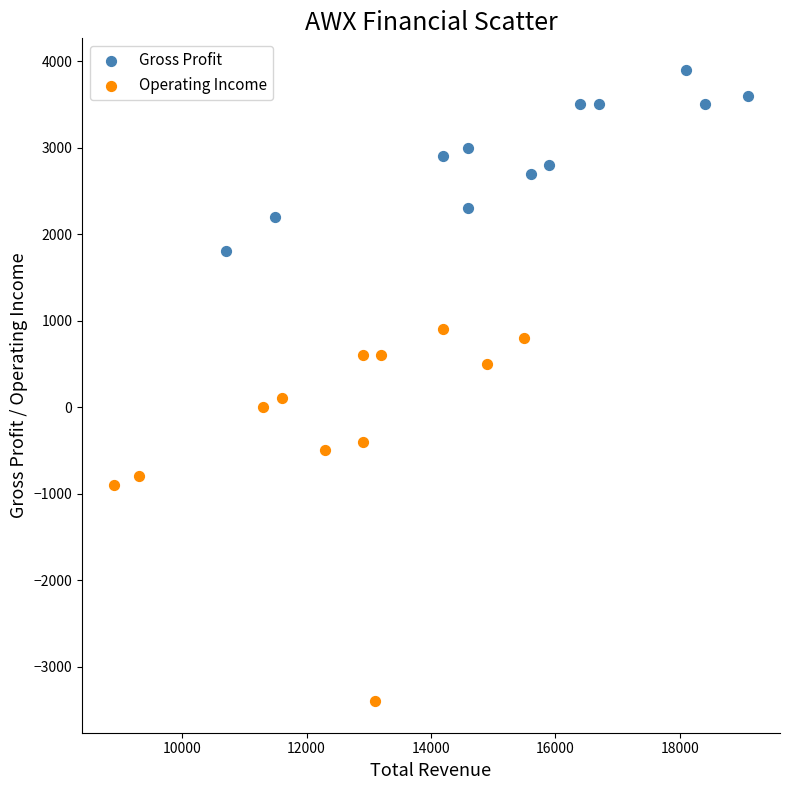

Which series reaches the maximum Y coordinate?

Gross Profit